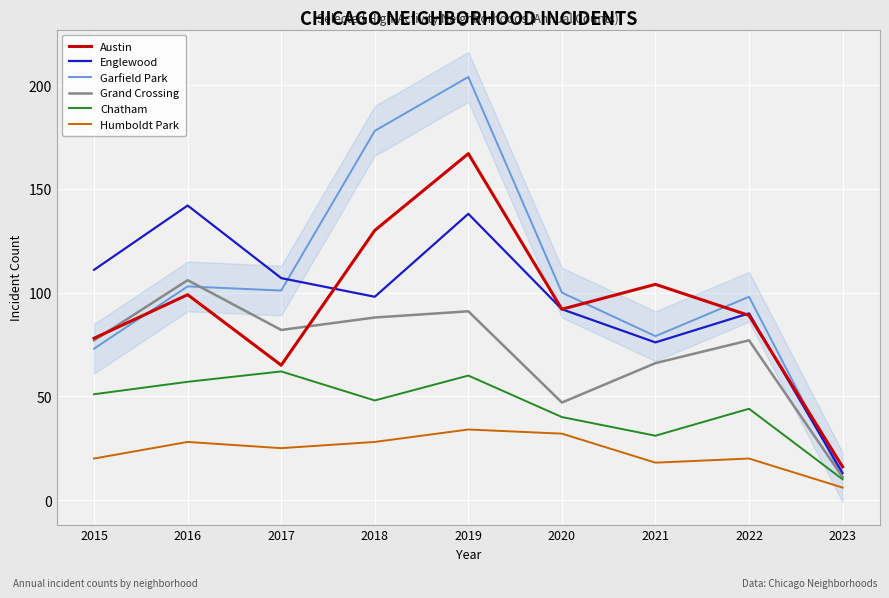

Which series has the widest spread of values?

Garfield Park